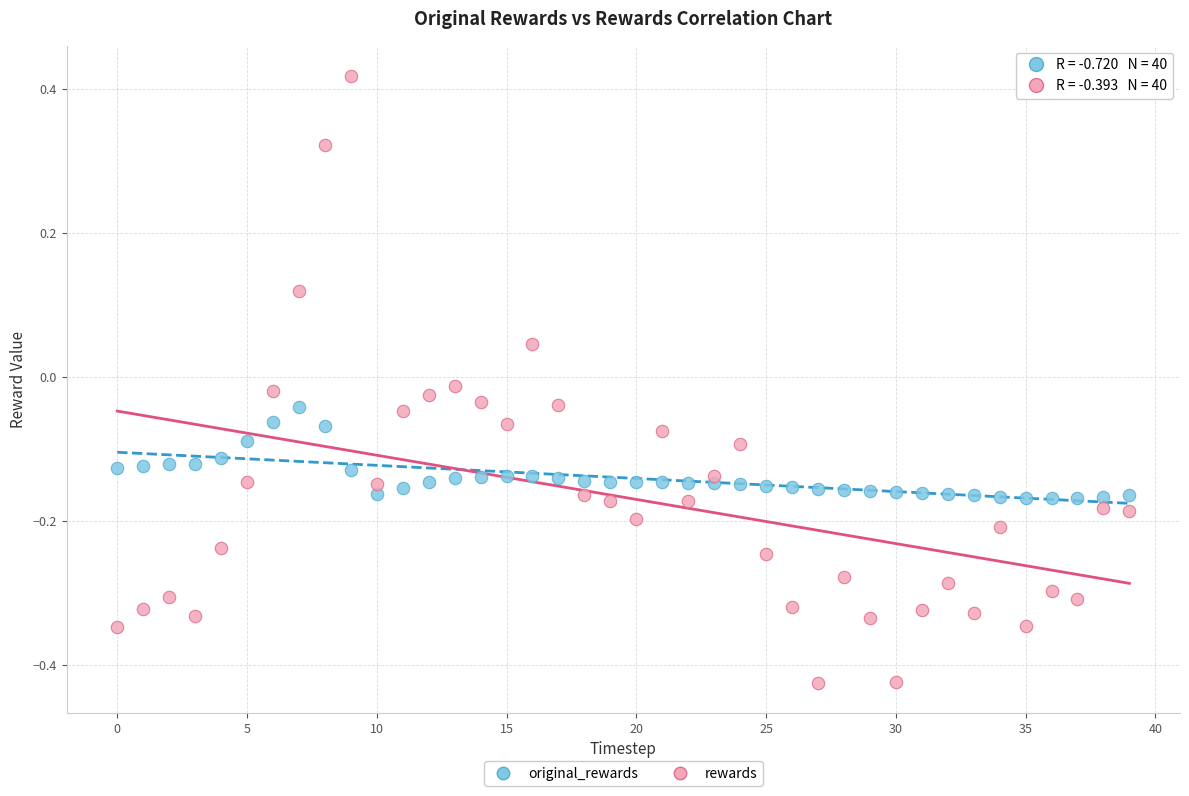

Which series reaches the minimum Y coordinate?

rewards